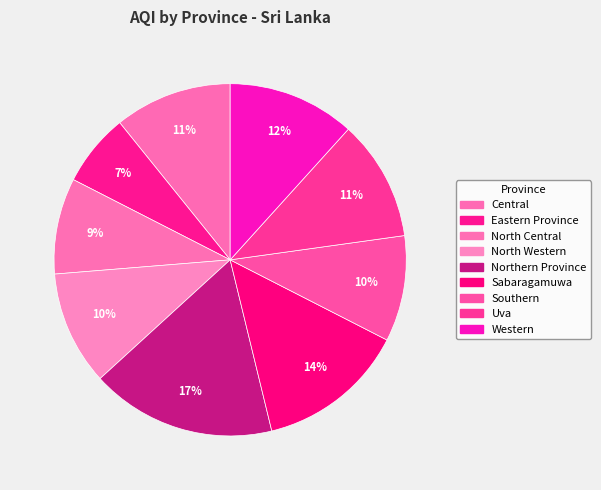

To the nearest percent, what is the combined percentage of Uva and Northern Province?

28%